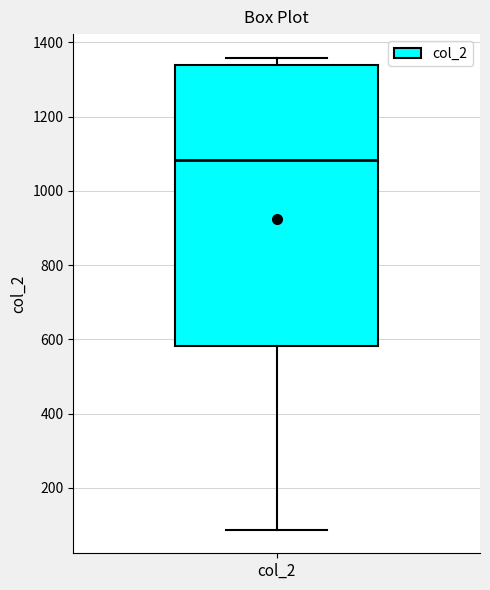

Read this box plot against the y-axis: the position of the median line, the range covered by the box, and the ends of both whiskers. The values are not printed on the chart, so give them approximately, as read against the axis.

median 1080, box 580 to 1340, whiskers 80 to 1360